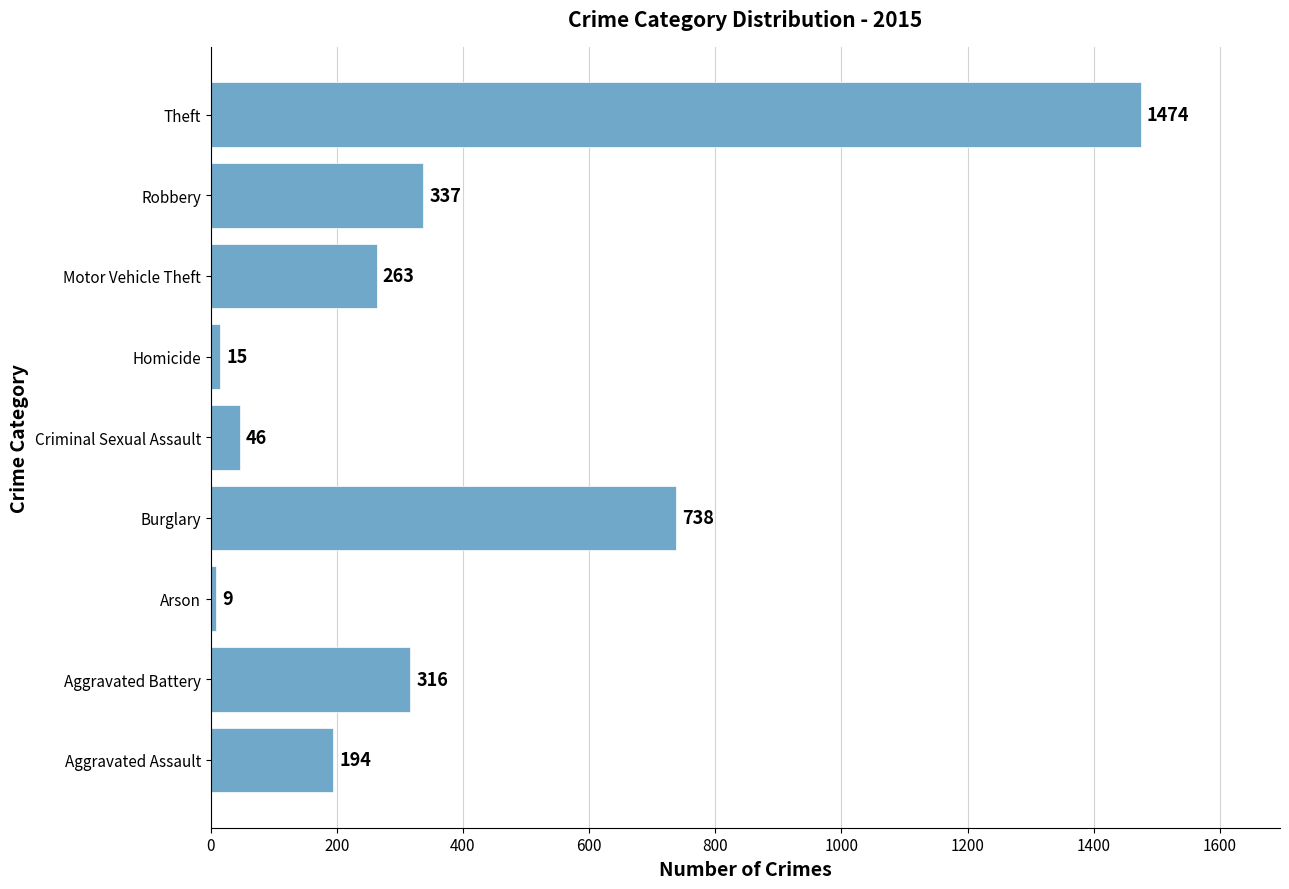

At which category does the chart reach its peak across all series?

Theft